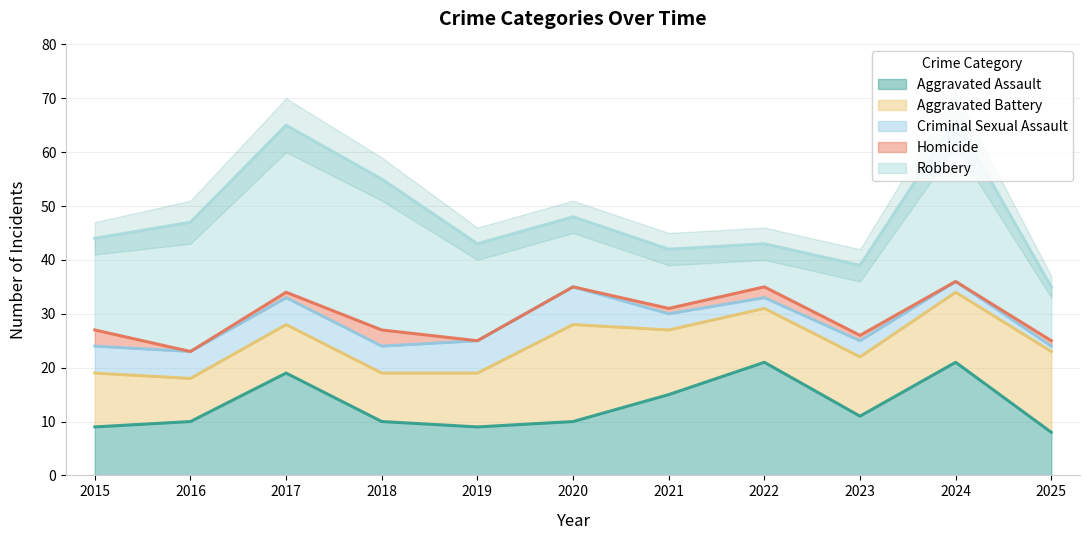

Is the value of Aggravated Assault at 2018 greater than the value of Robbery at 2025?

No